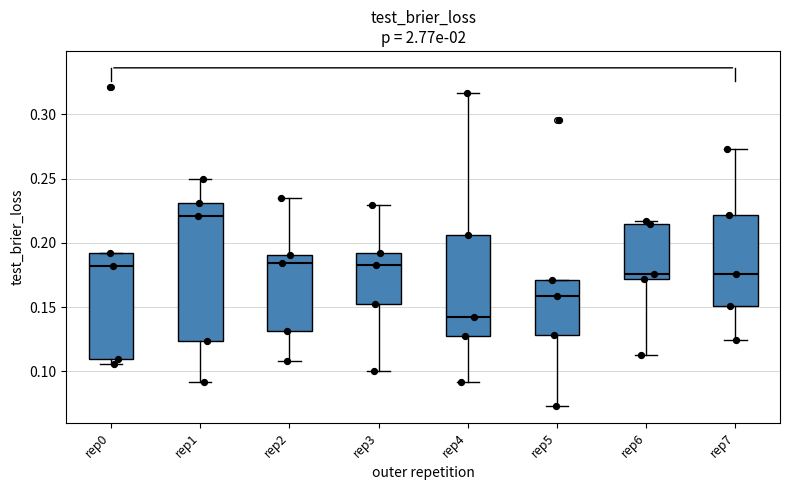

Where is the upper edge of the box for rep1 on the y-axis? The values are not printed on the chart, so give them approximately, as read against the axis.

0.230